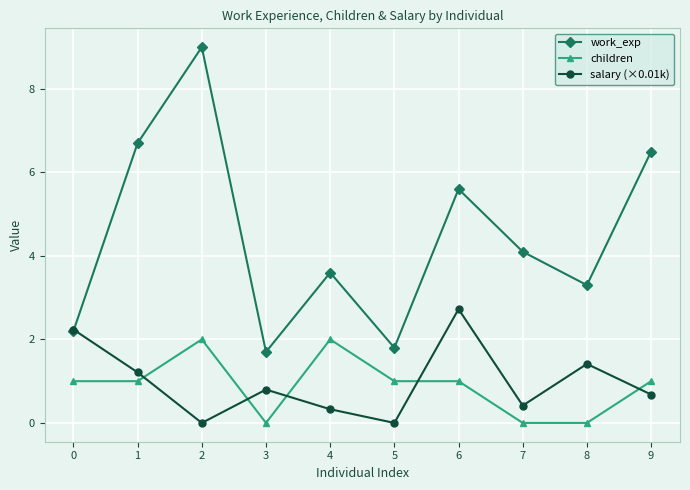

Does the chart have visible grid lines?

Yes